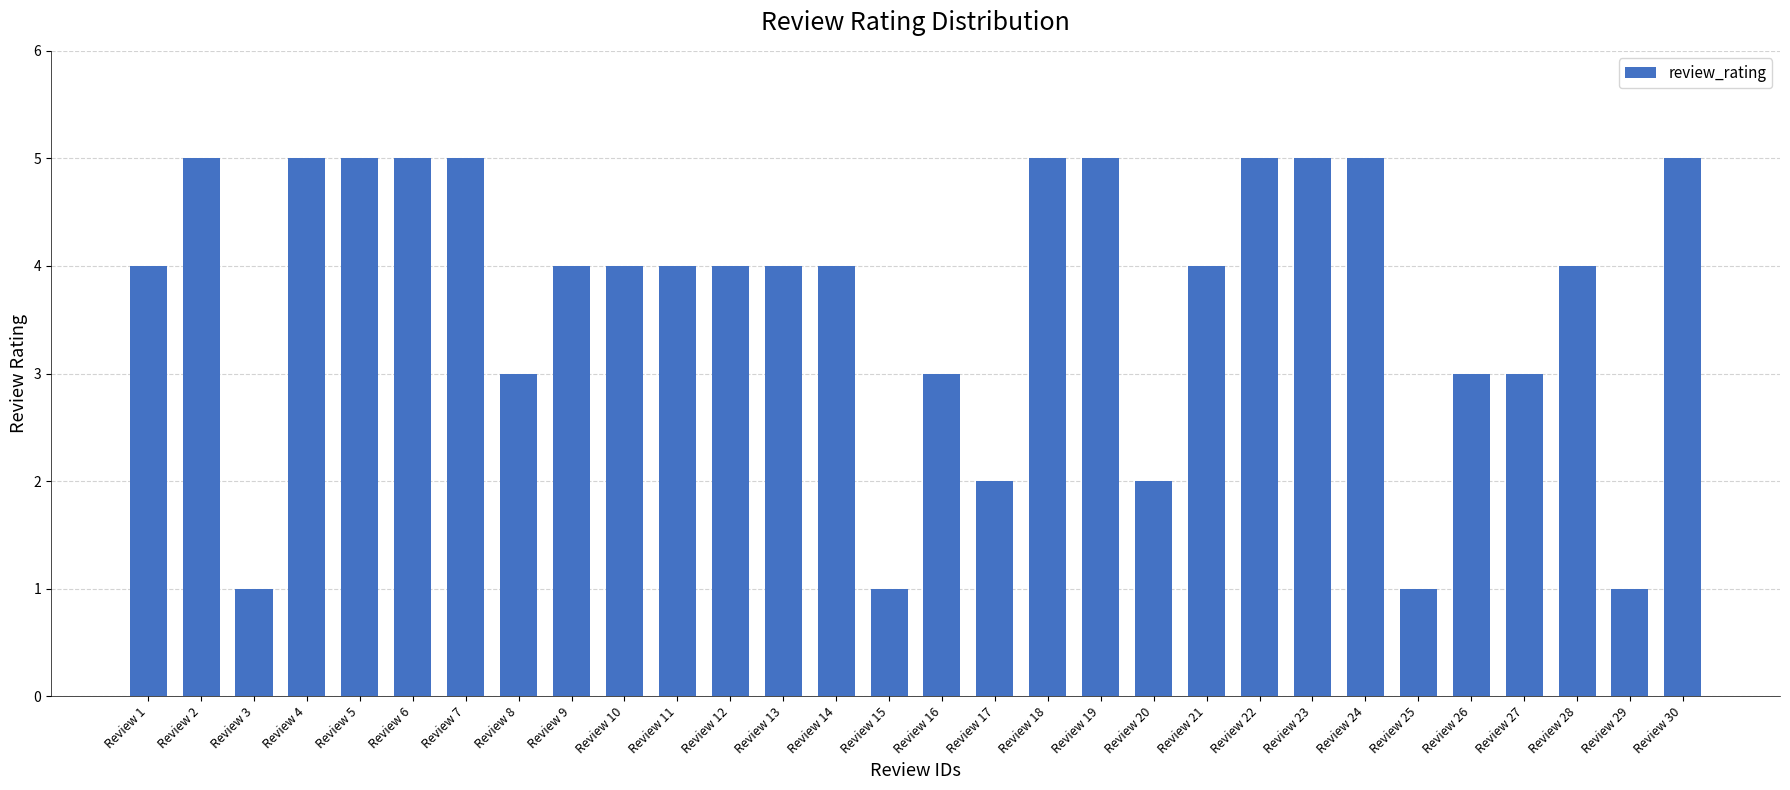

What is the maximum value shown in the chart?

5